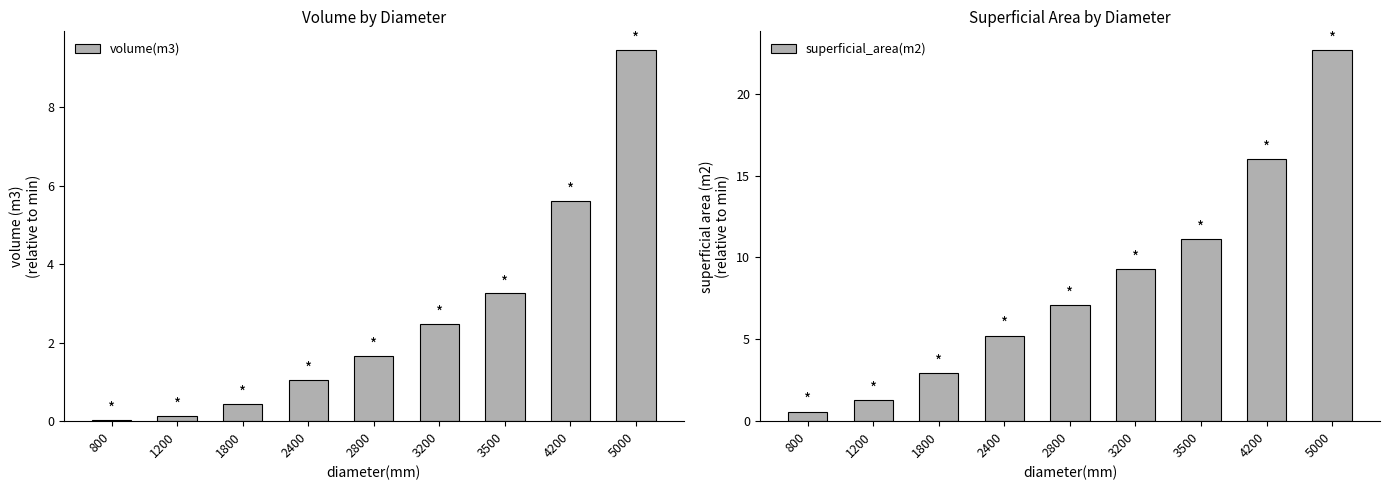

What is the spread (max minus min) of values at 800?

0.5